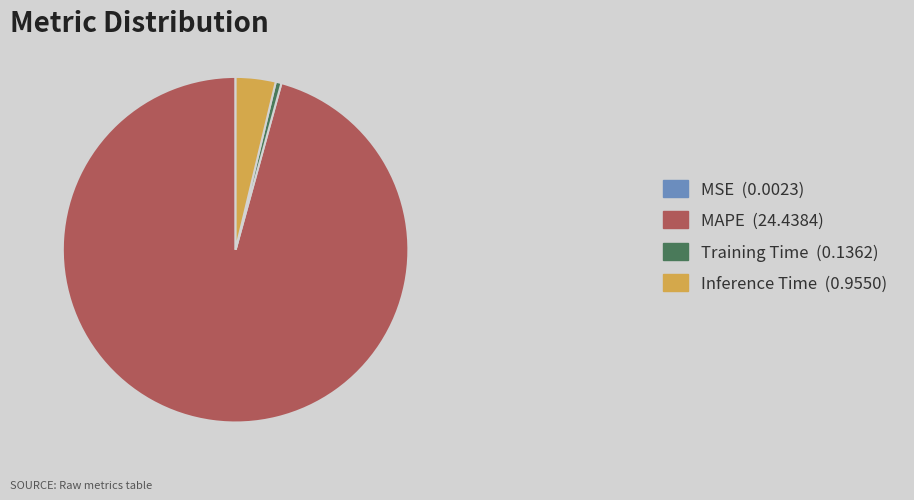

Do Inference Time (0.9550) and MAPE (24.4384) together represent more than half of the pie?

Yes